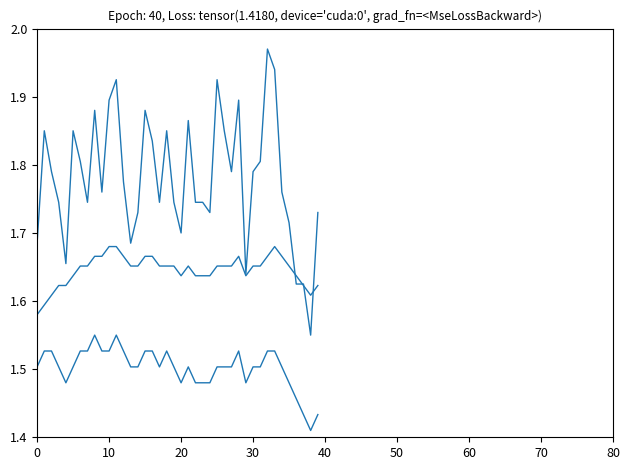

Does the chart display data point markers on the line(s)?

No